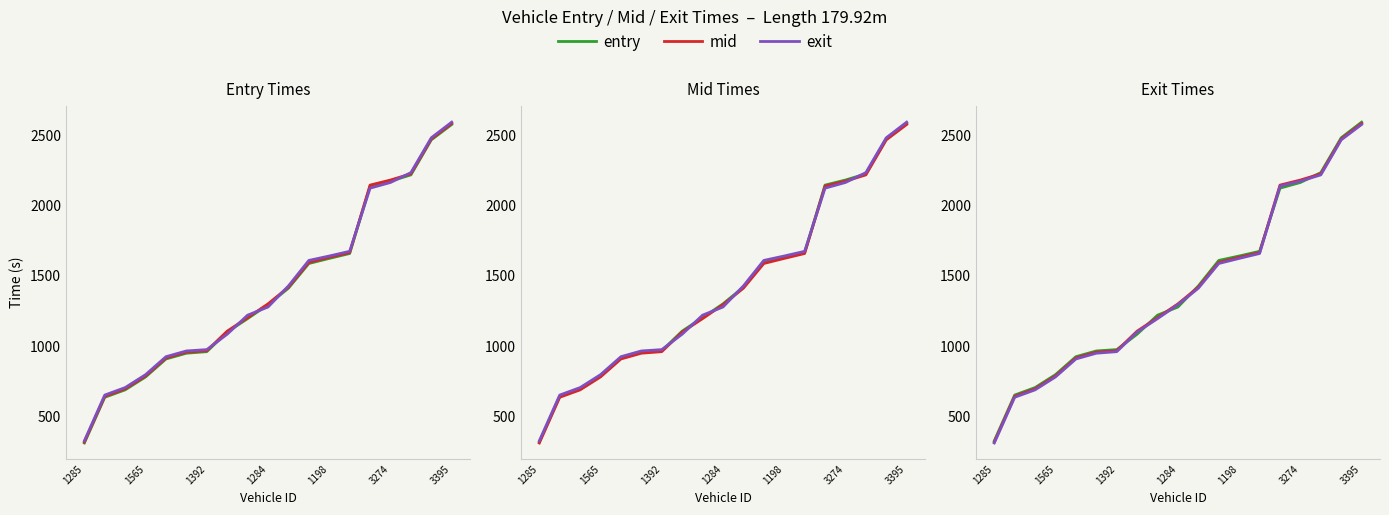

What is the average value of the exit series?

1405.3